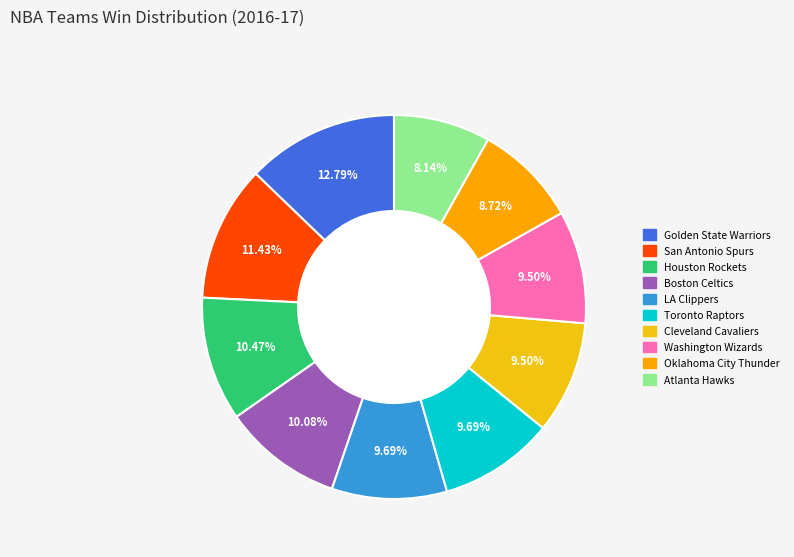

To the nearest percent, what is the difference between the largest and smallest slice percentages?

5%